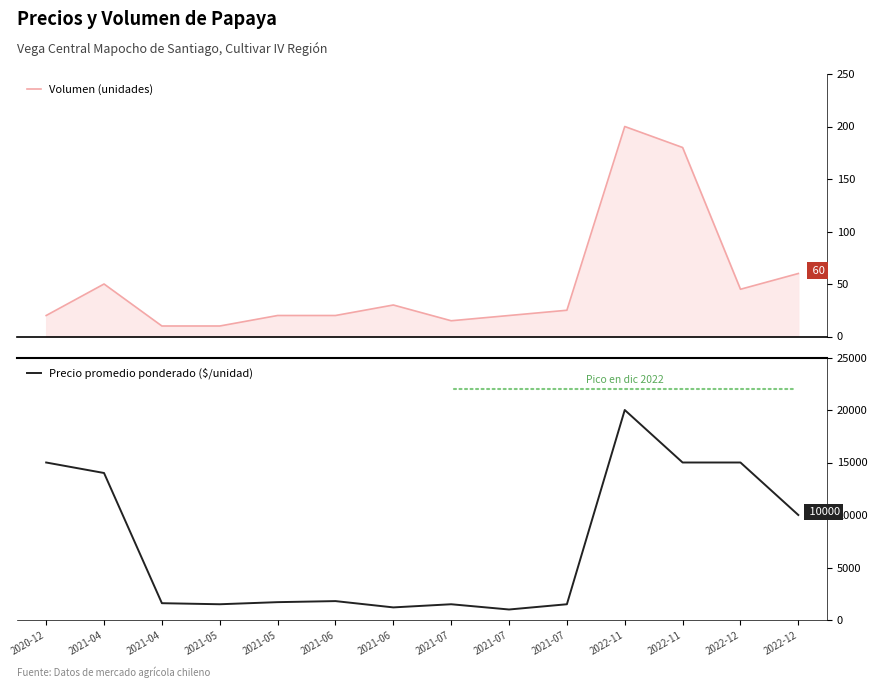

The Volumen (unidades) series shows 10 at 2021-05. True or false?

True